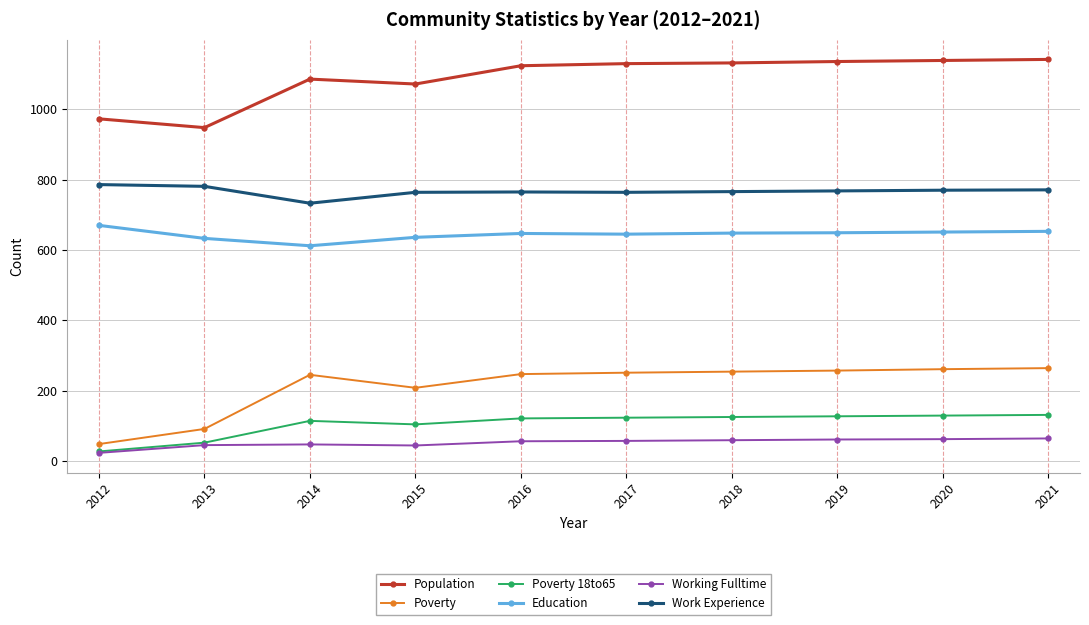

What is the difference between the Working Fulltime values at 2016 and 2018?

3